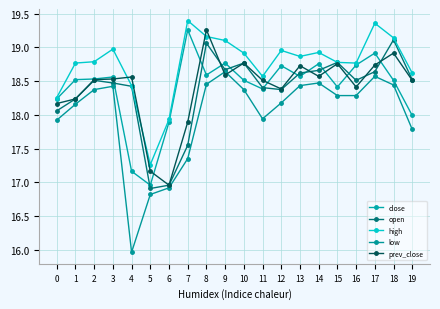

What is the highest value of the close series?

19.3